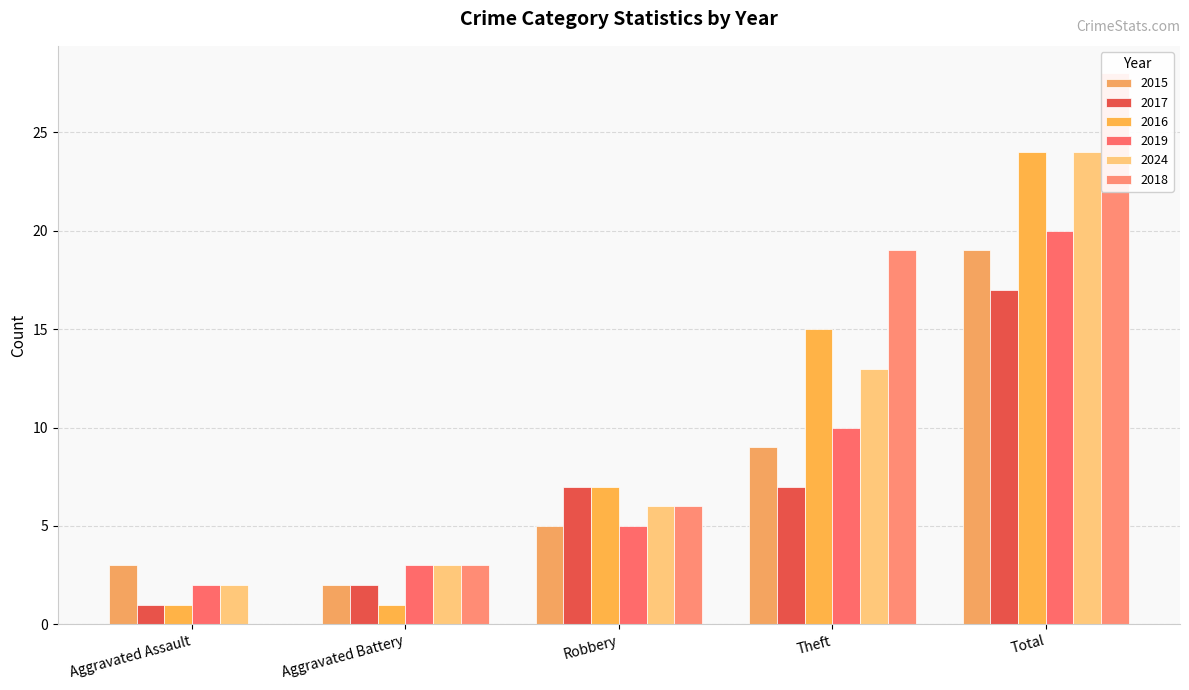

What is the total value across all series at Aggravated Assault?

9